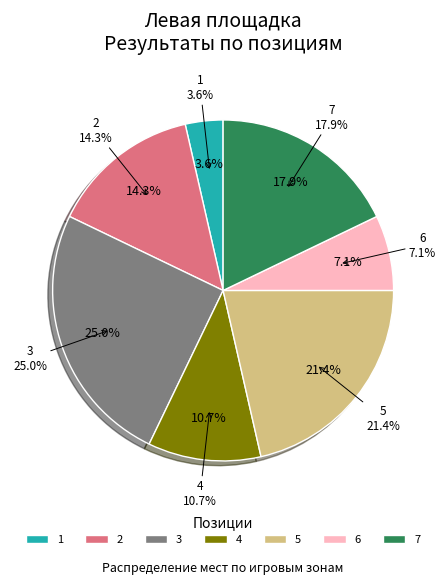

Does 6 account for over 50% of the chart?

No